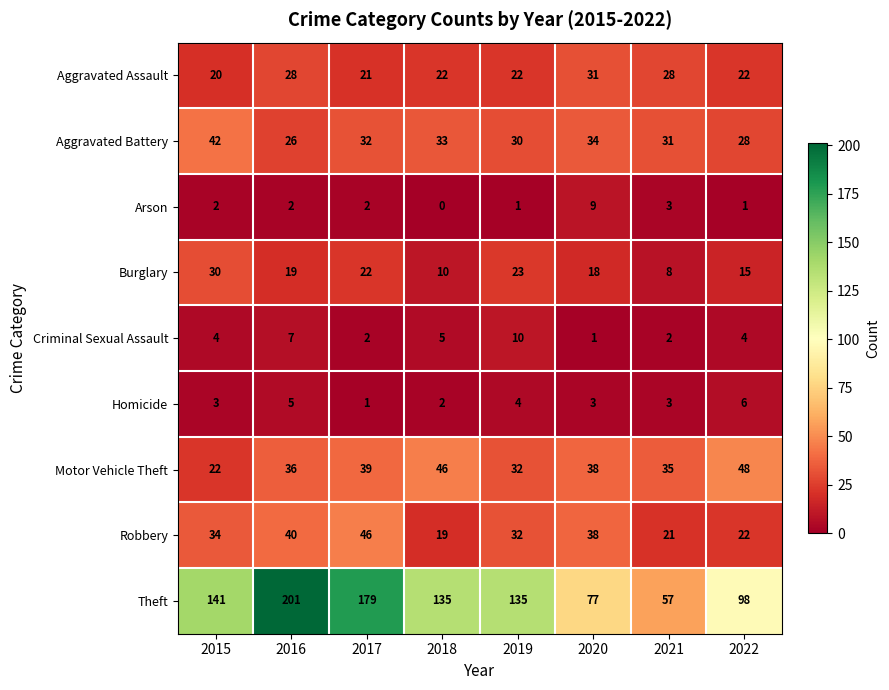

Where is Criminal Sexual Assault nearest to the value 5?

2018